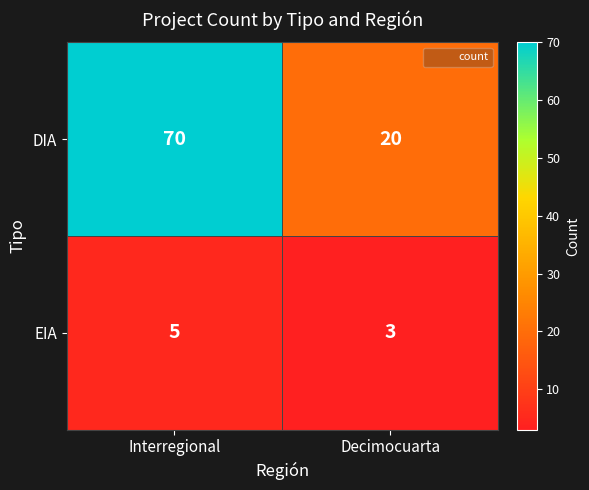

At which category is the sum across all series the highest?

Interregional